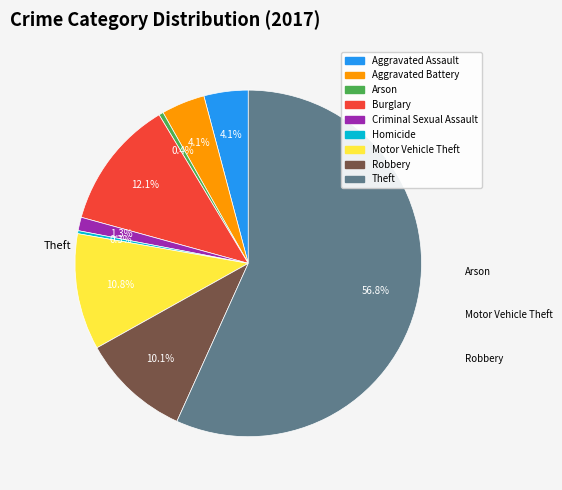

What portion of the pie excludes Robbery?

89.9%